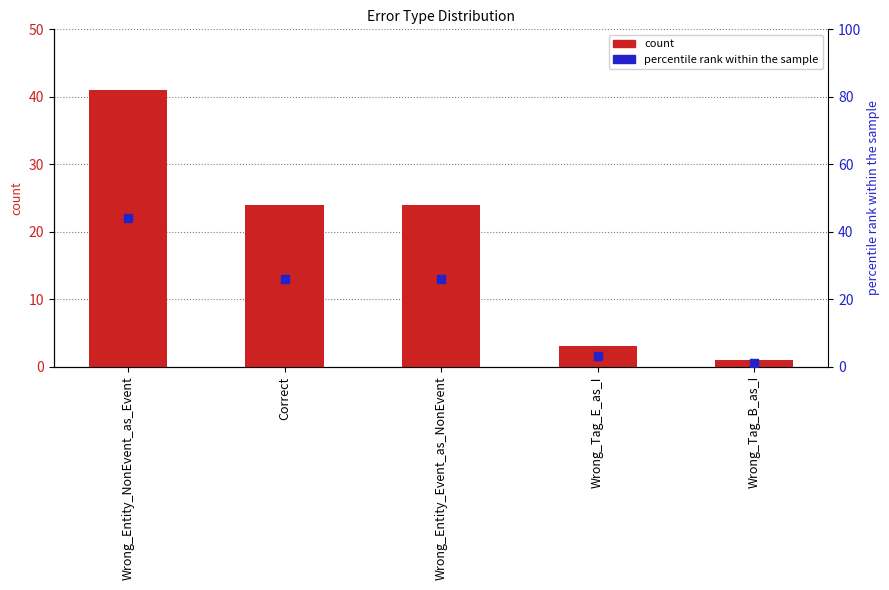

Which series has the largest total across all categories?

percentile rank within the sample